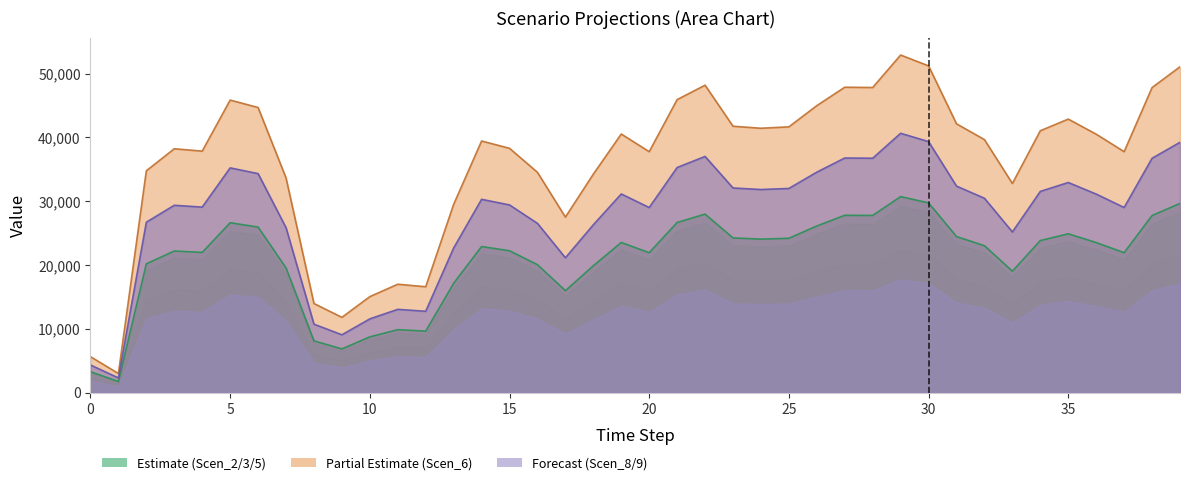

What is the total value across all series at 25?

152465.1